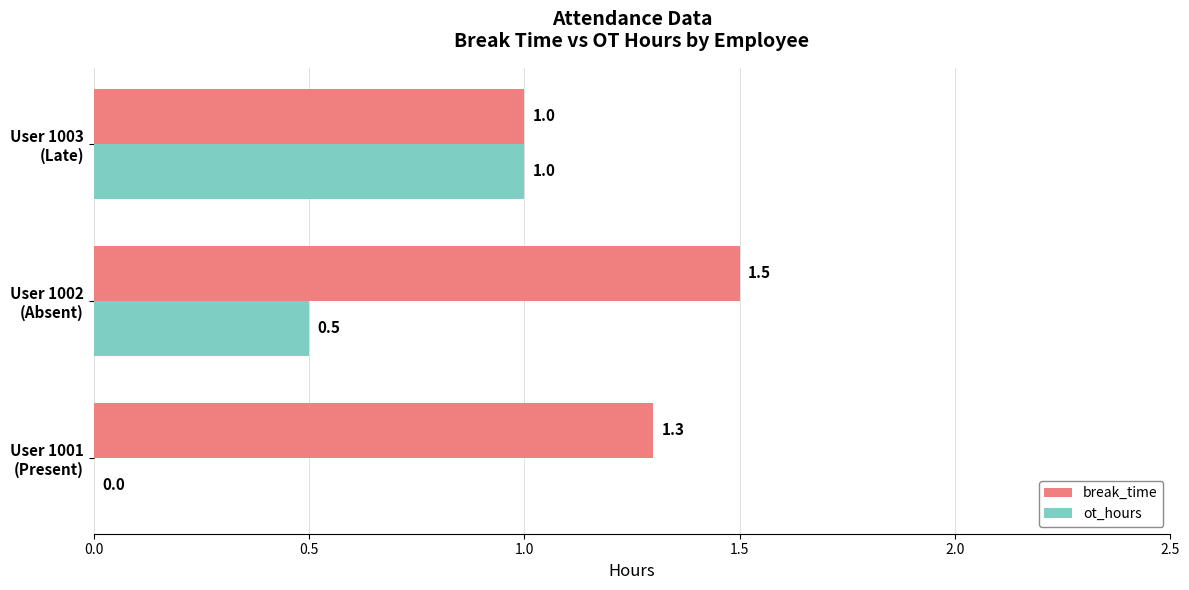

Which series has the largest total across all categories?

break_time